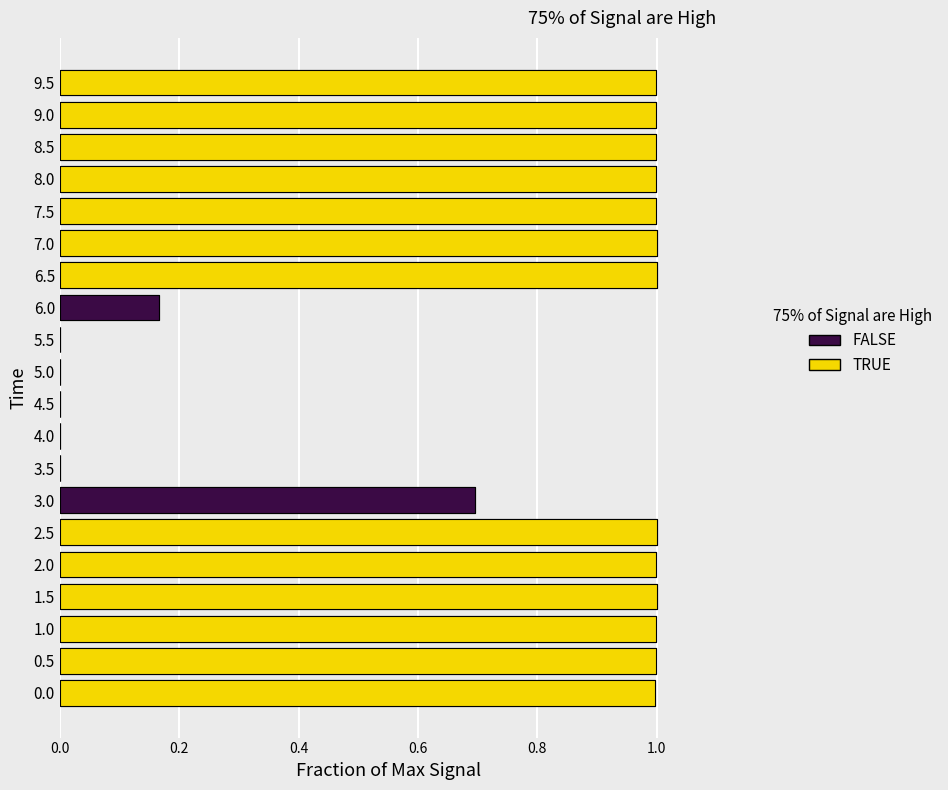

The value at 5.5 is 0.4. True or false?

False